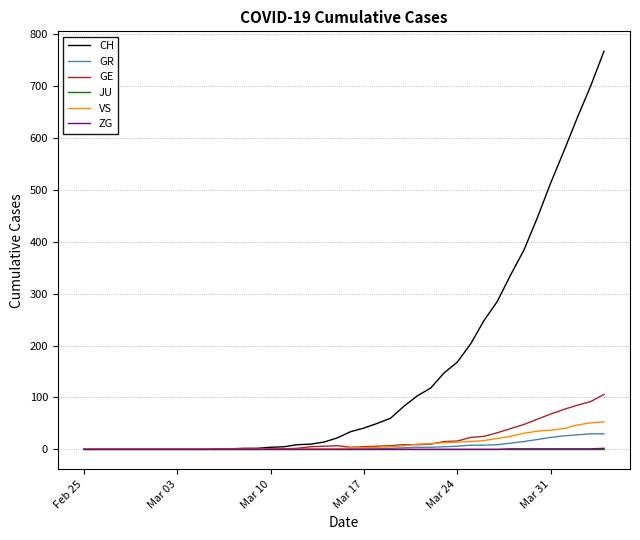

Which series has the largest total across all categories?

CH